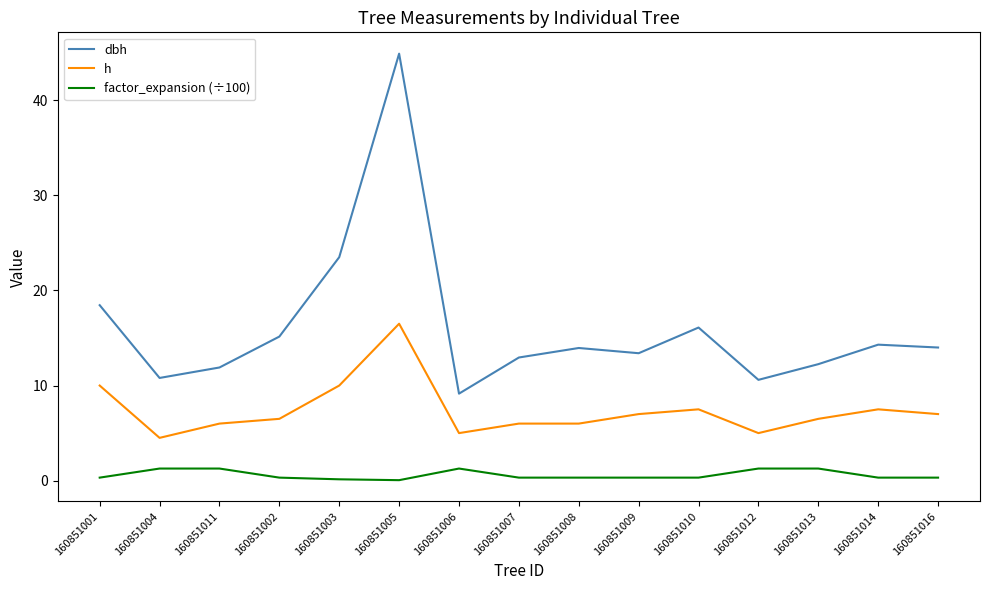

True or false: h and factor_expansion (÷100) intersect in this chart.

False